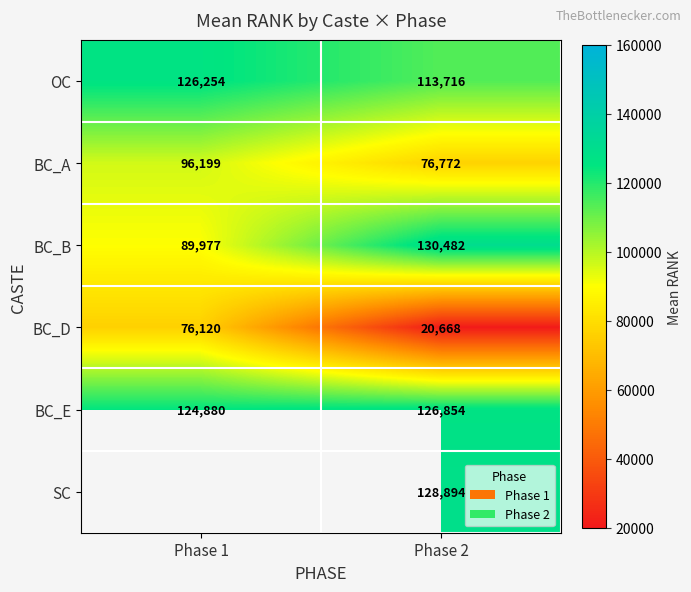

What is the spread (max minus min) of values at Phase 2?

109814